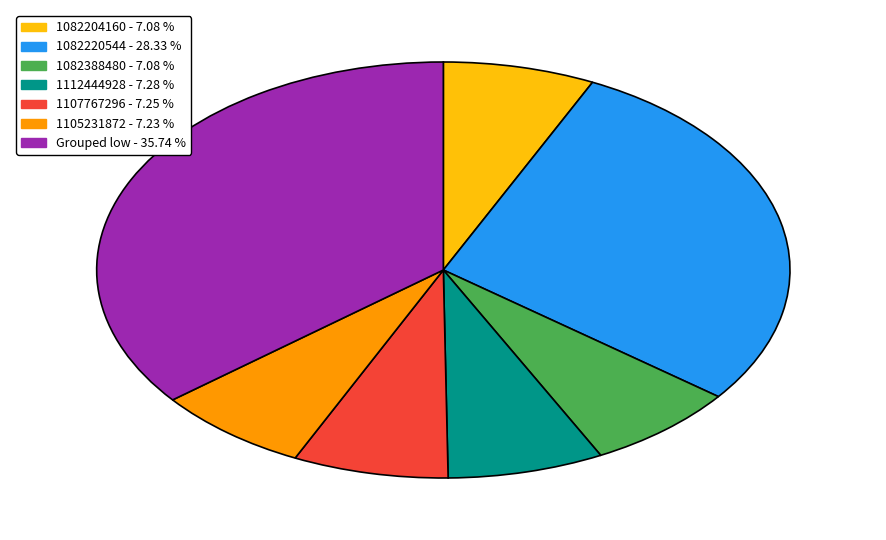

Does 1112444928 - 7.28 % account for over 50% of the chart?

No